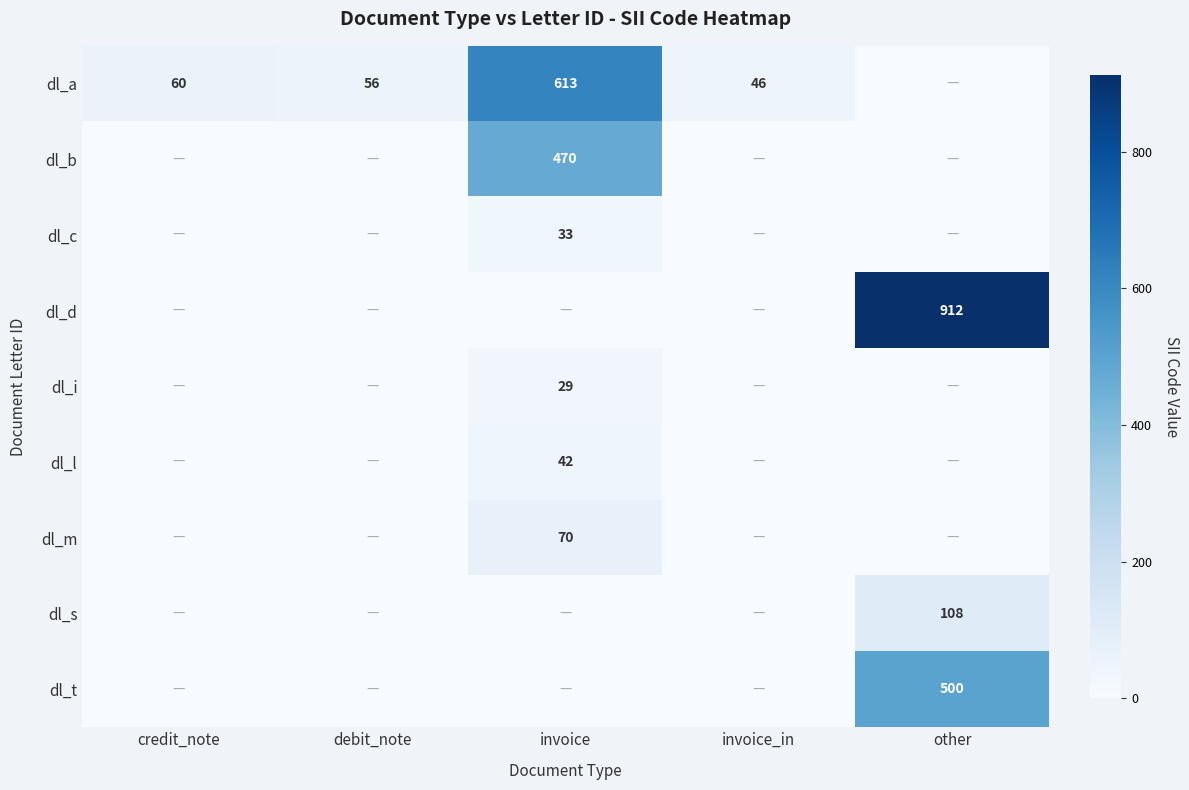

What is the difference between the dl_a values at debit_note and credit_note?

4